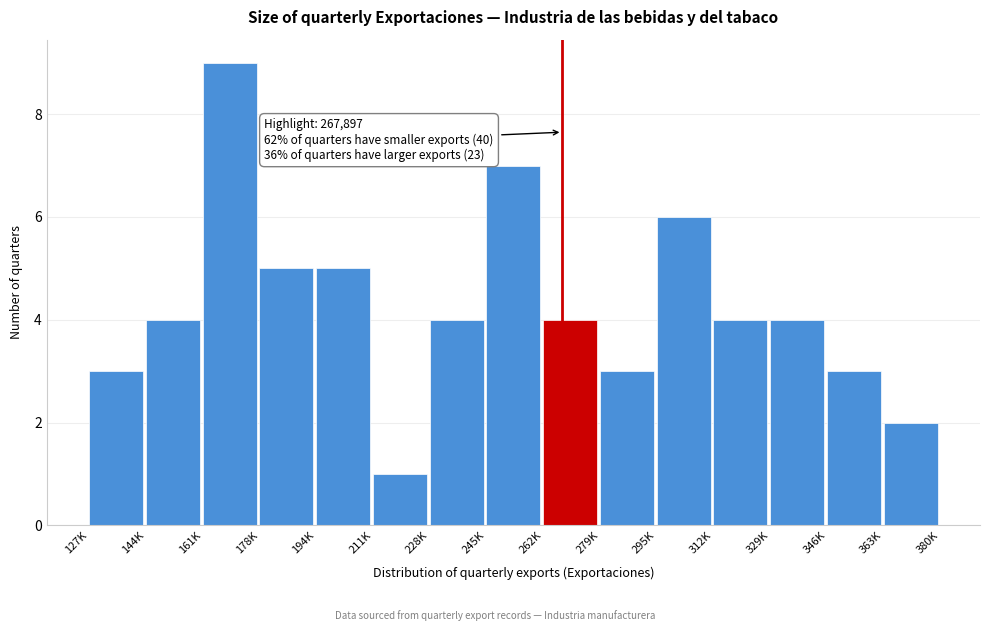

Reading left to right, what are all the values shown in this chart?

3	4	9	5	5	1	4	7	4	3	6	4	4	3	2